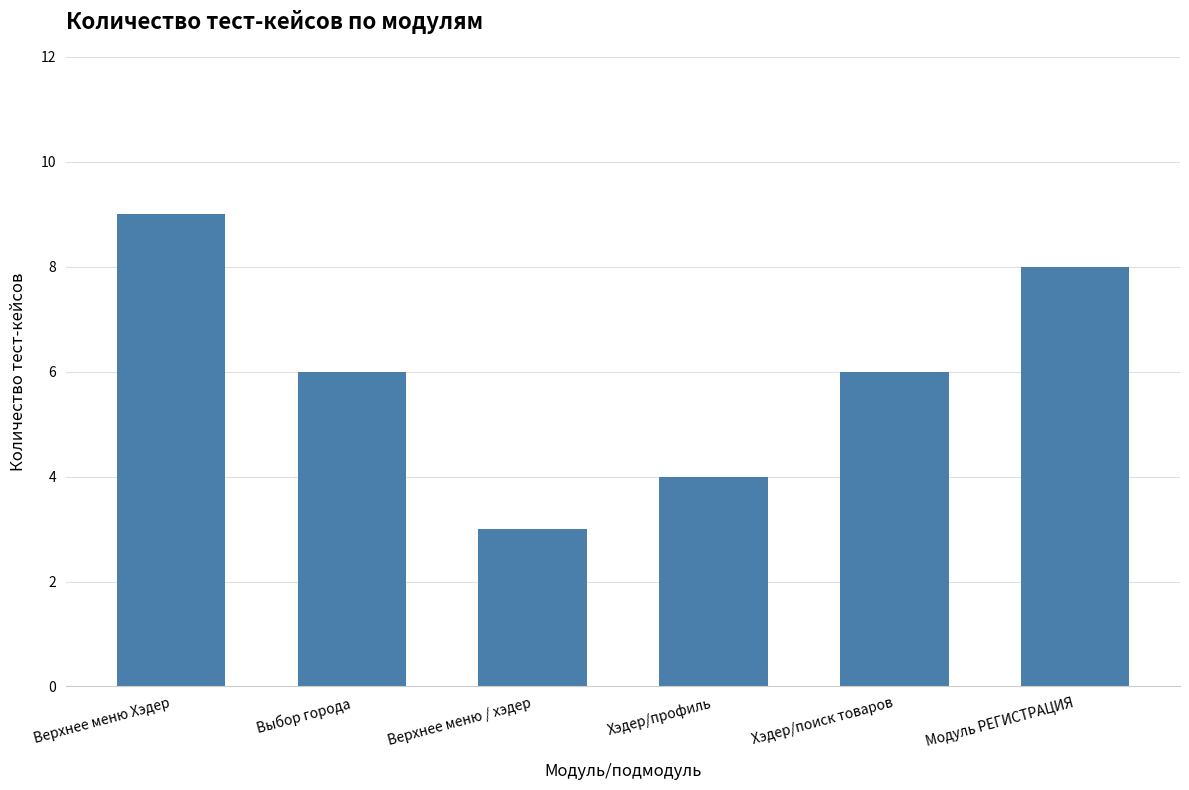

What is the label of the 1st bar from the right?

Модуль РЕГИСТРАЦИЯ